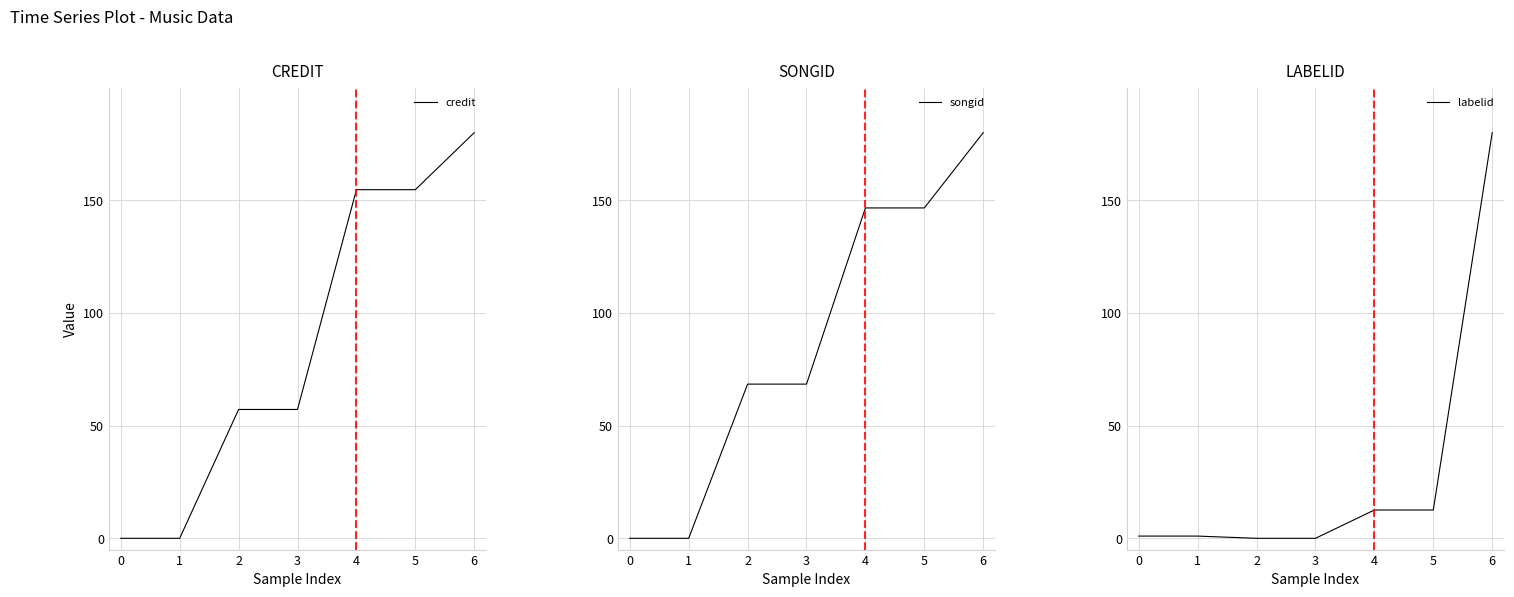

Where is credit nearest to the value 90?

2